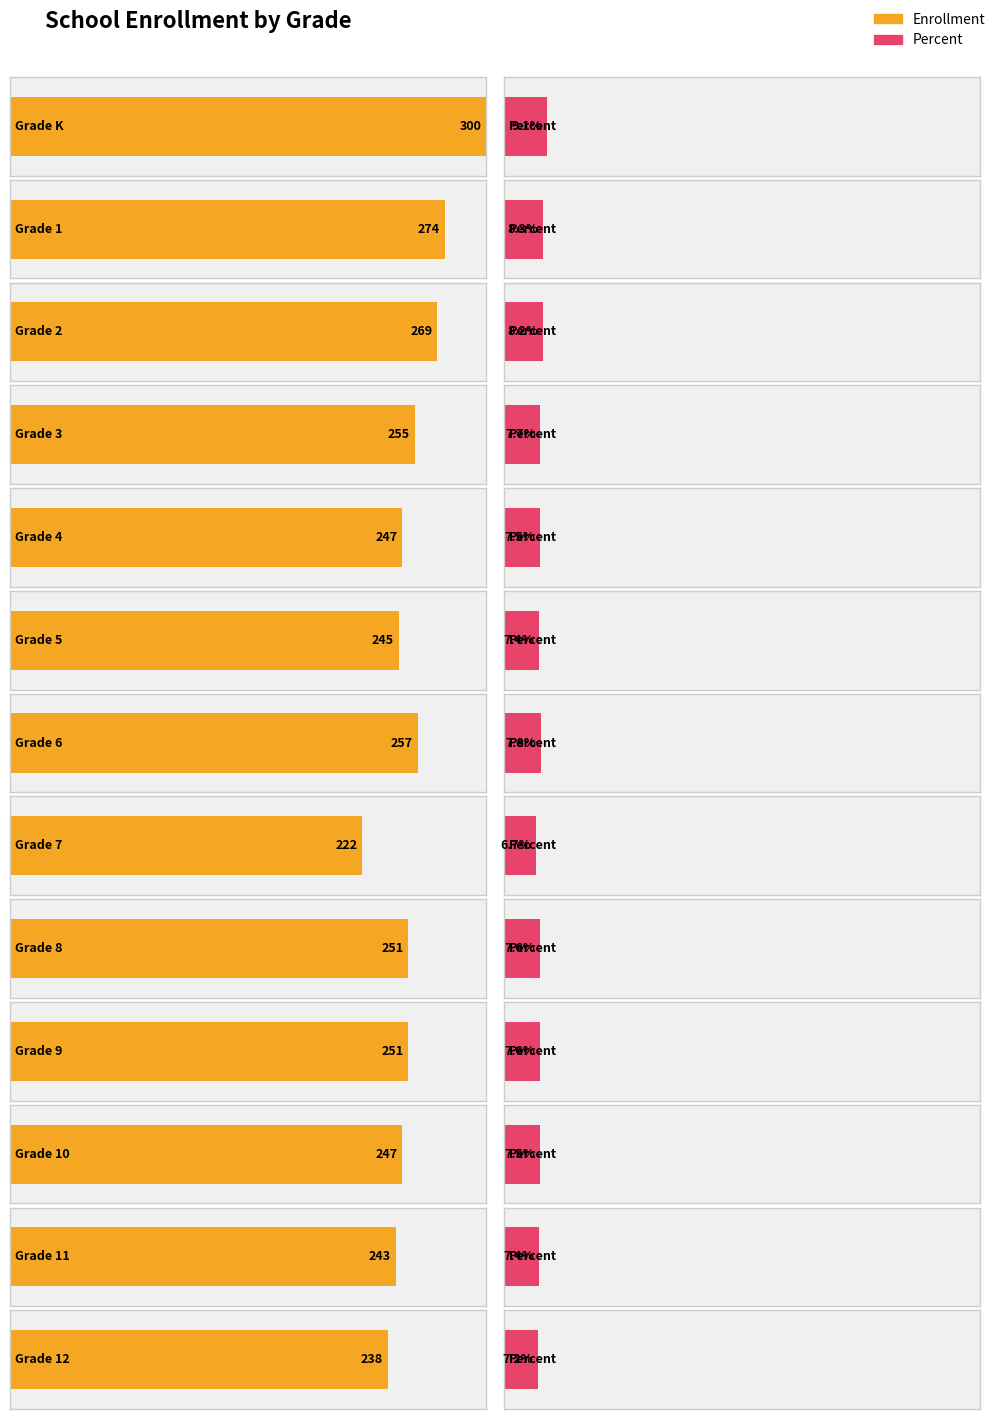

List the labels in order of value, smallest first.

Grade 7, Grade 12, Grade 11, Grade 5, Grade 4, Grade 10, Grade 8, Grade 9, Grade 3, Grade 6, Grade 2, Grade 1, Grade K